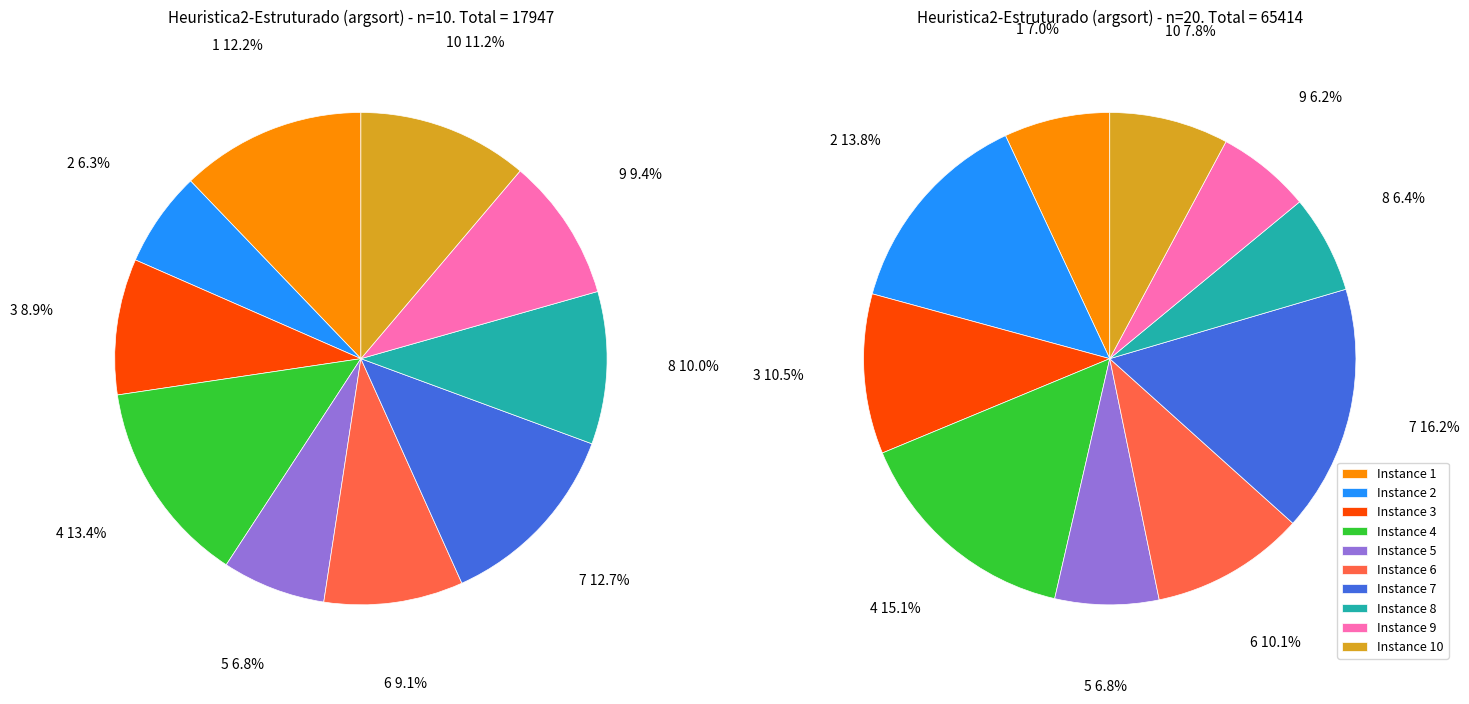

To the nearest percent, what is the combined percentage of 6 and 4?

23%